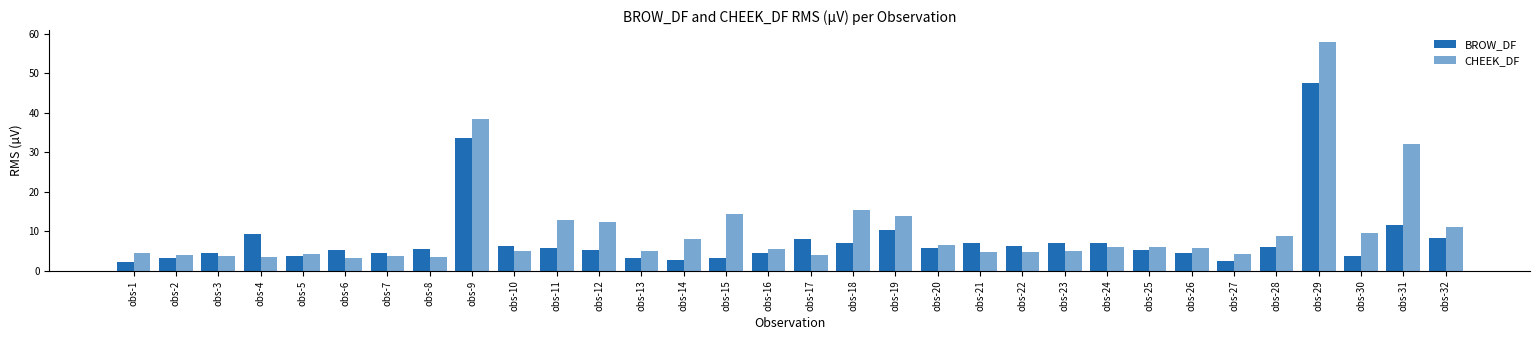

Count the number of categories in the chart.

32